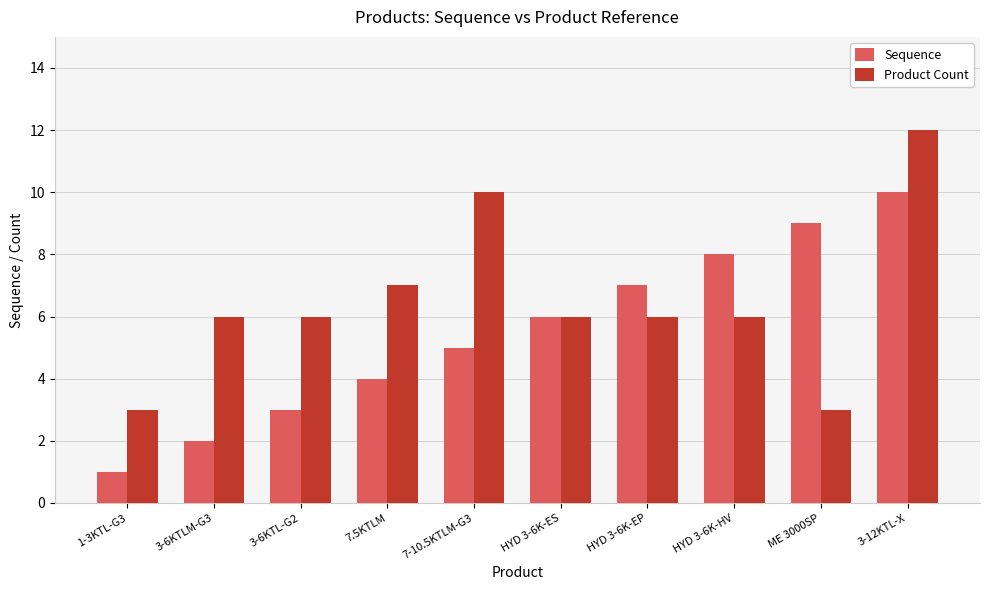

What is the sum of all Product Count values?

65